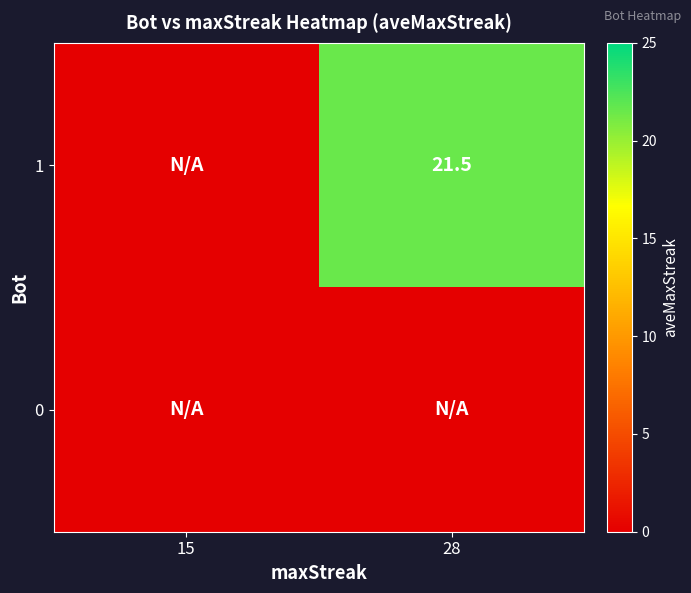

Is it true that 1 equals 6.7 at 28?

False